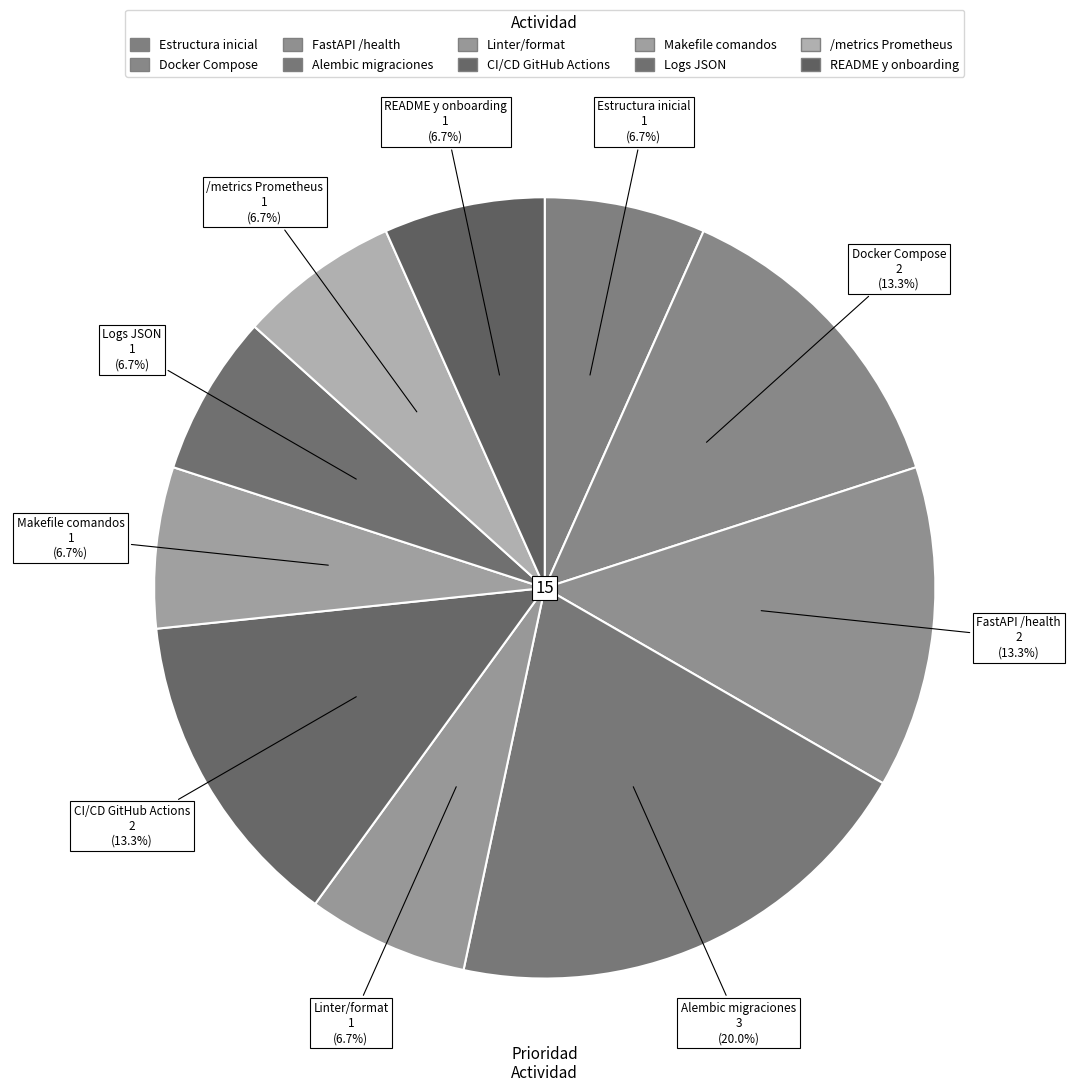

Count the number of slices in the pie.

10